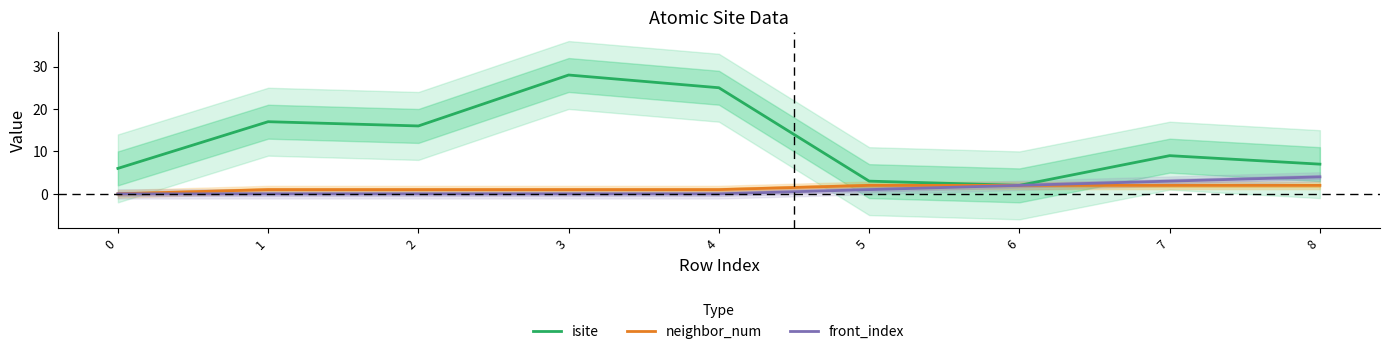

What is the average value of the front_index series?

1